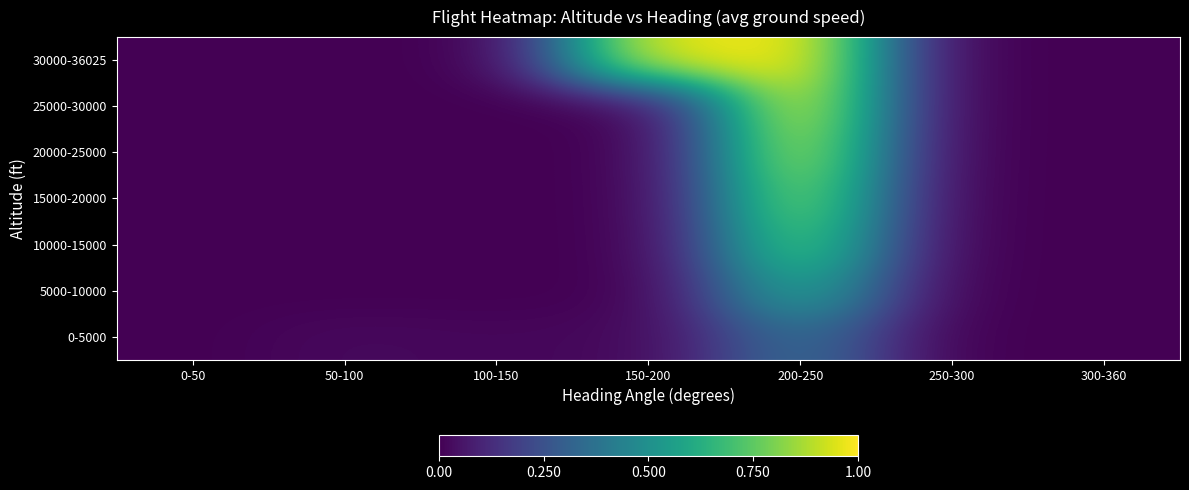

Reading left to right, list all the values displayed in this chart.

0-5000: 0-50=0.0	50-100=0.0	100-150=0.0	150-200=0.0	200-250=0.4	250-300=0.0	300-360=0.0
5000-10000: 0-50=0.0	50-100=0.0	100-150=0.0	150-200=0.0	200-250=0.6	250-300=0.0	300-360=0.0
10000-15000: 0-50=0.0	50-100=0.0	100-150=0.0	150-200=0.0	200-250=0.8	250-300=0.0	300-360=0.0
15000-20000: 0-50=0.0	50-100=0.0	100-150=0.0	150-200=0.0	200-250=0.9	250-300=0.0	300-360=0.0
20000-25000: 0-50=0.0	50-100=0.0	100-150=0.0	150-200=0.0	200-250=0.9	250-300=0.0	300-360=0.0
25000-30000: 0-50=0.0	50-100=0.0	100-150=0.0	150-200=0.0	200-250=1.0	250-300=0.0	300-360=0.0
30000-36025: 0-50=0.0	50-100=0.0	100-150=0.0	150-200=1.0	200-250=1.0	250-300=0.0	300-360=0.0